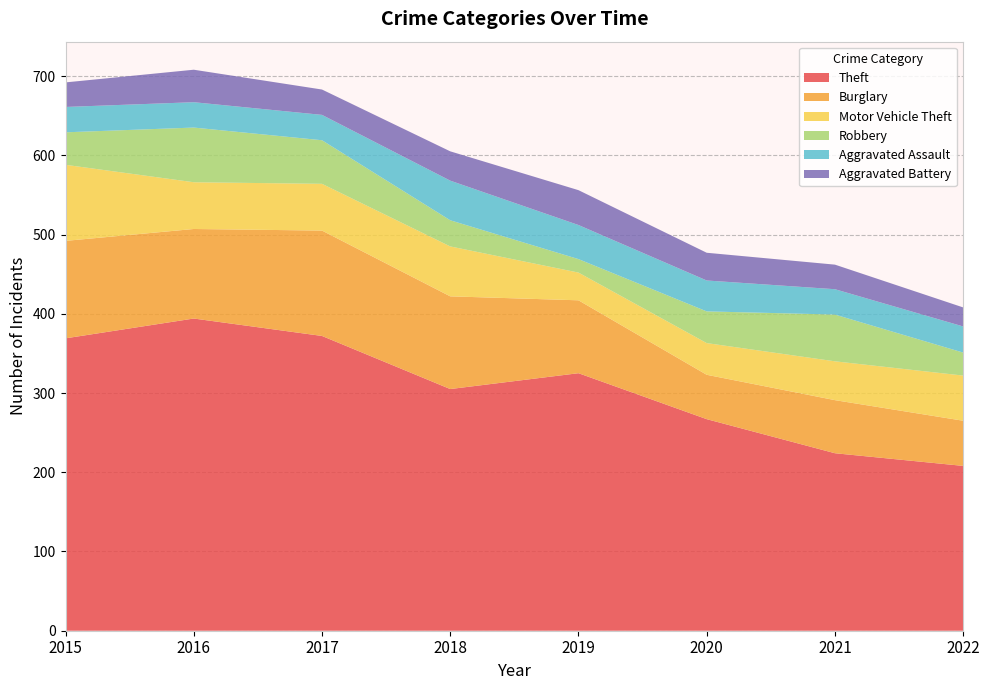

Reading left to right, transcribe all the data shown in this chart.

Theft: 369	394	372	305	325	267	224	208
Burglary: 123	113	133	117	92	56	67	57
Motor Vehicle Theft: 96	59	59	63	35	40	49	57
Robbery: 41	69	55	33	17	40	59	29
Aggravated Assault: 32	32	32	50	43	39	32	33
Aggravated Battery: 31	41	32	37	44	35	31	24